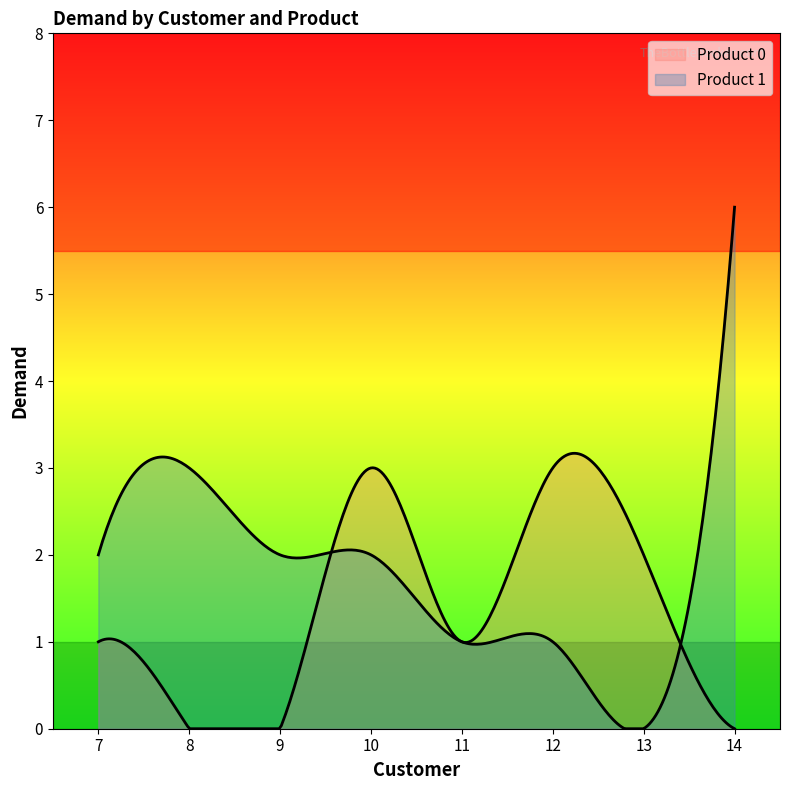

True or false: Product 1 has more than 0 interior local peaks.

True